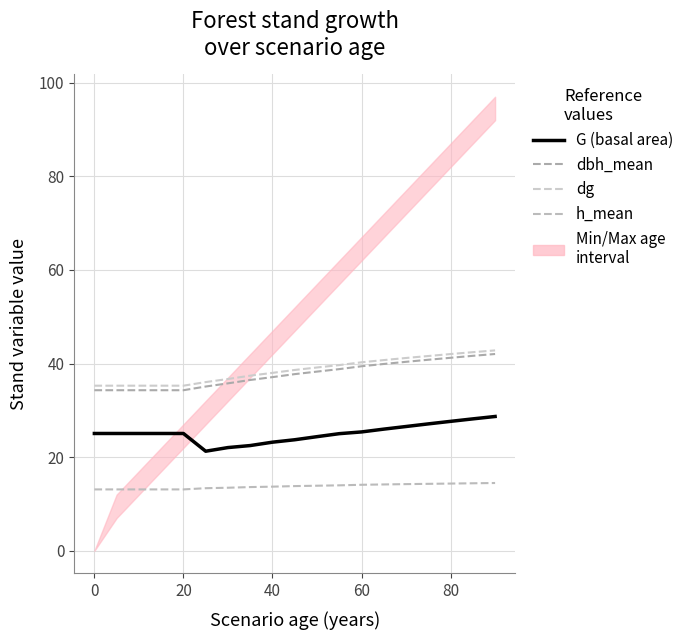

True or false: h_mean has more than 1 interior local peaks.

False